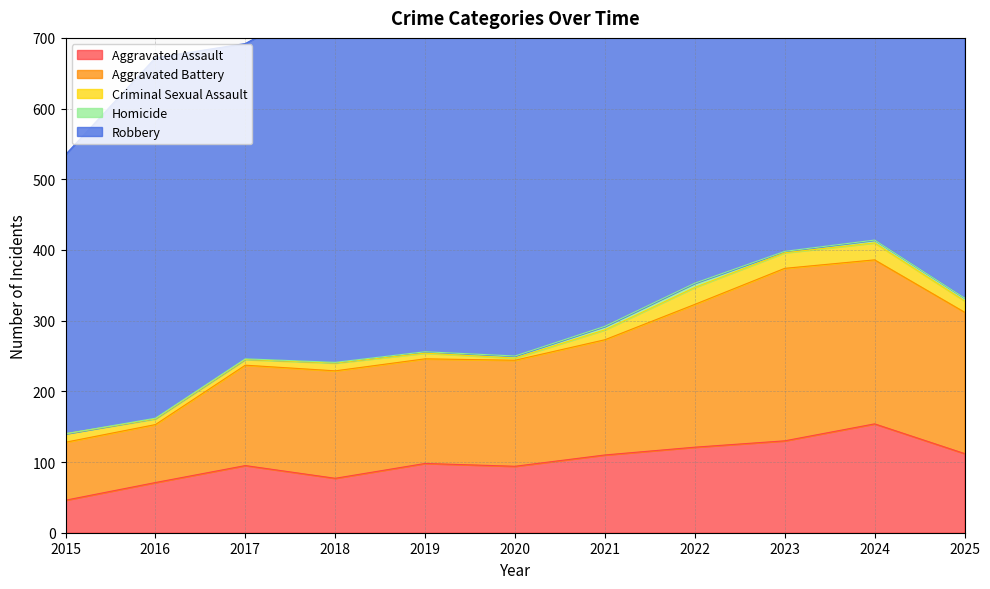

Is it true that Criminal Sexual Assault equals 37 at 2023?

False